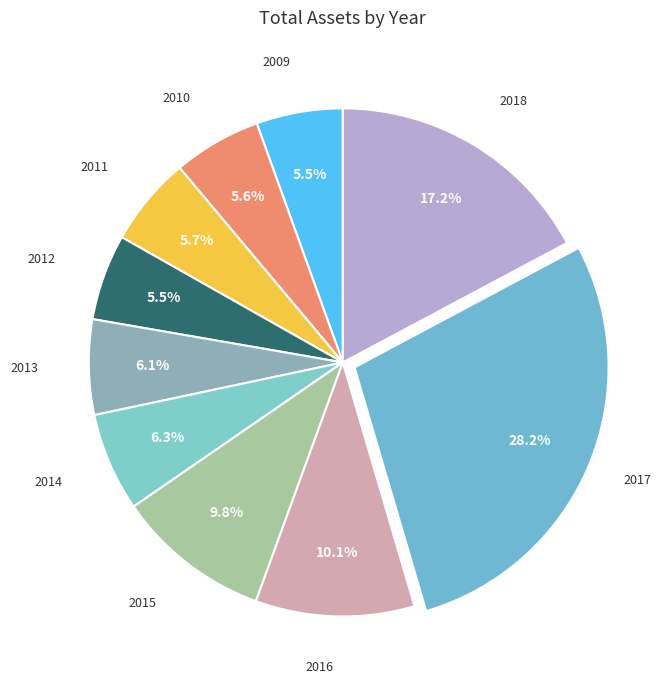

Count the number of slices in the pie.

10